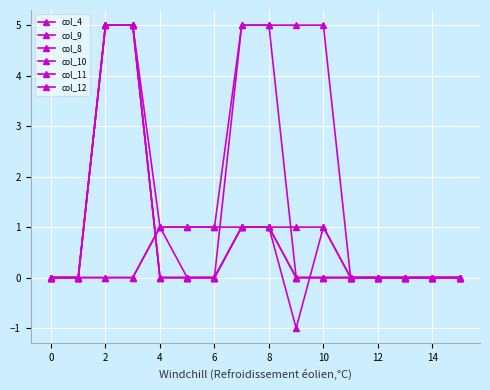

At how many categories does at least one series exceed 3?

6